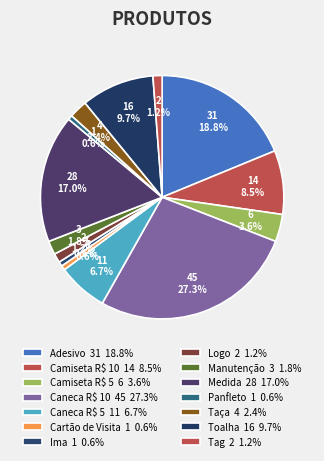

Count the number of slices in the pie.

14